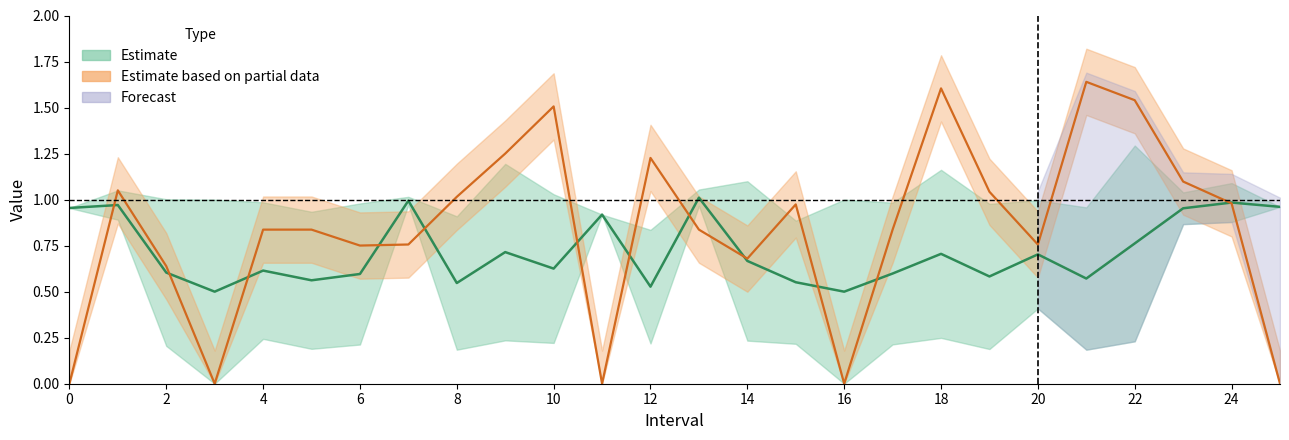

What is the value of the Estimate point at the 14th from the left?

1.0